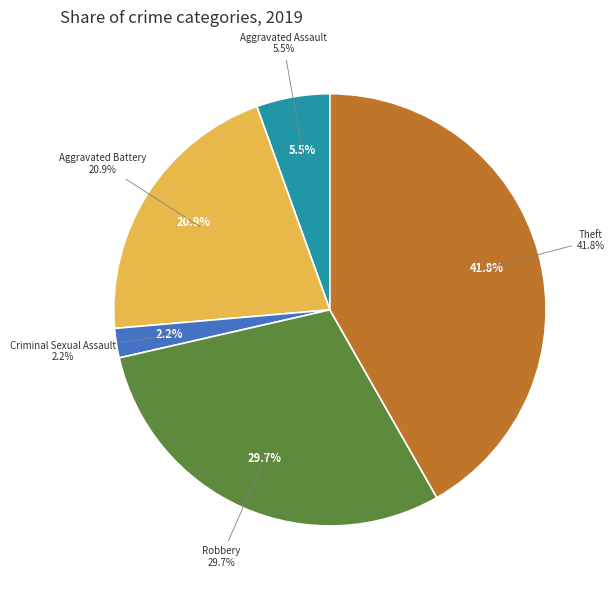

To the nearest percent, what percentage of the pie is Aggravated Assault?

5%